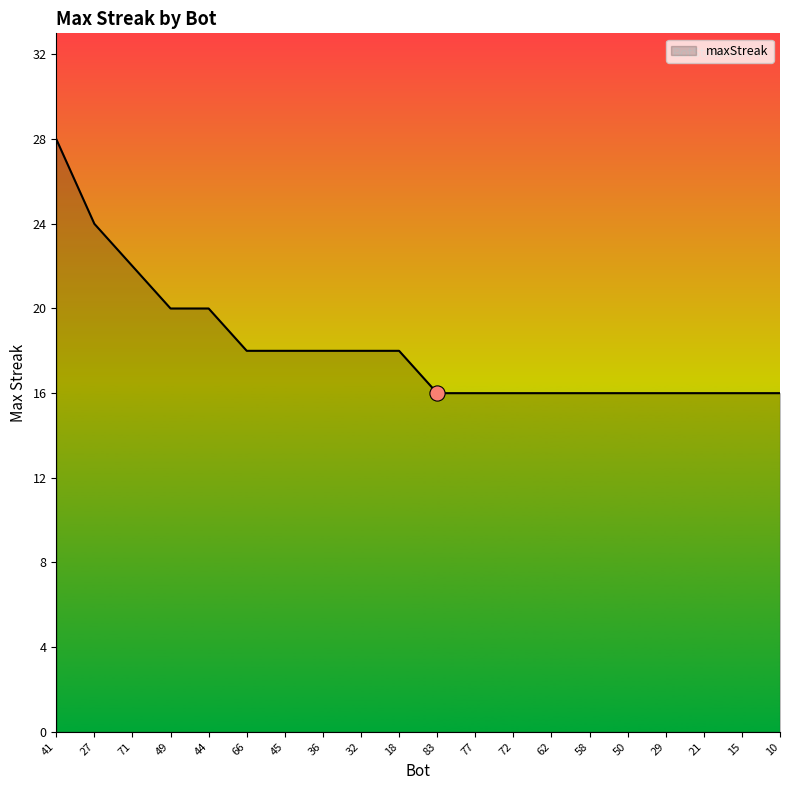

What is the ratio of the value at 71 to the value at 32?

1.2